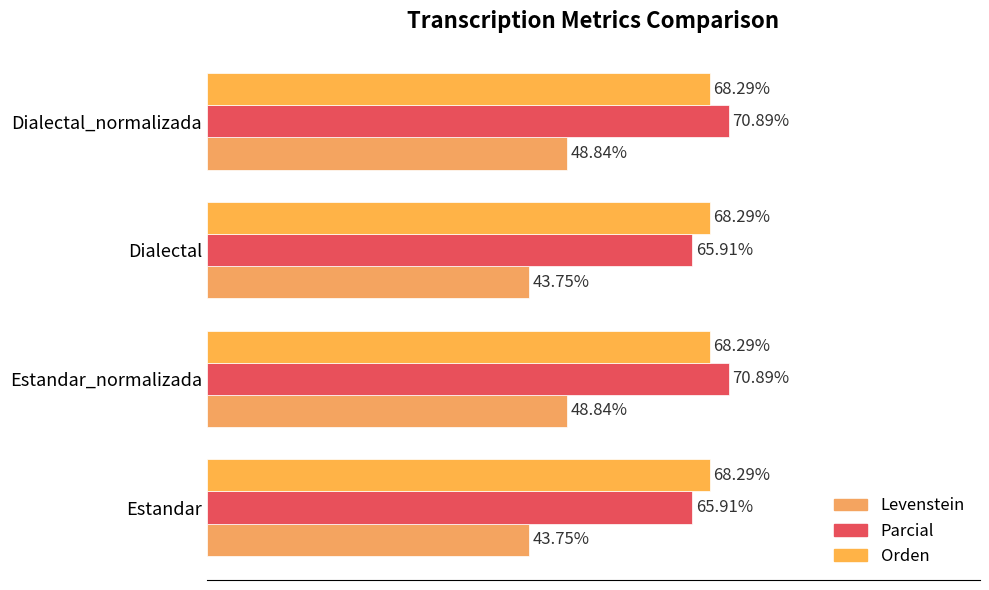

Count the Parcial values in the range 65 to 70.

2